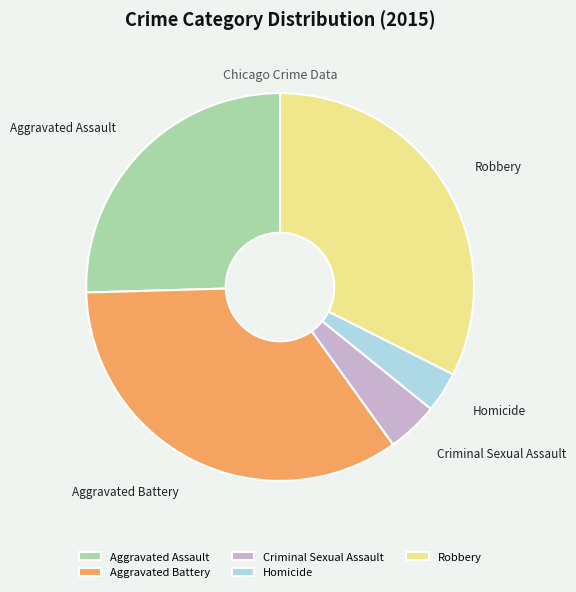

Which has a higher value, Aggravated Battery or Criminal Sexual Assault?

Aggravated Battery